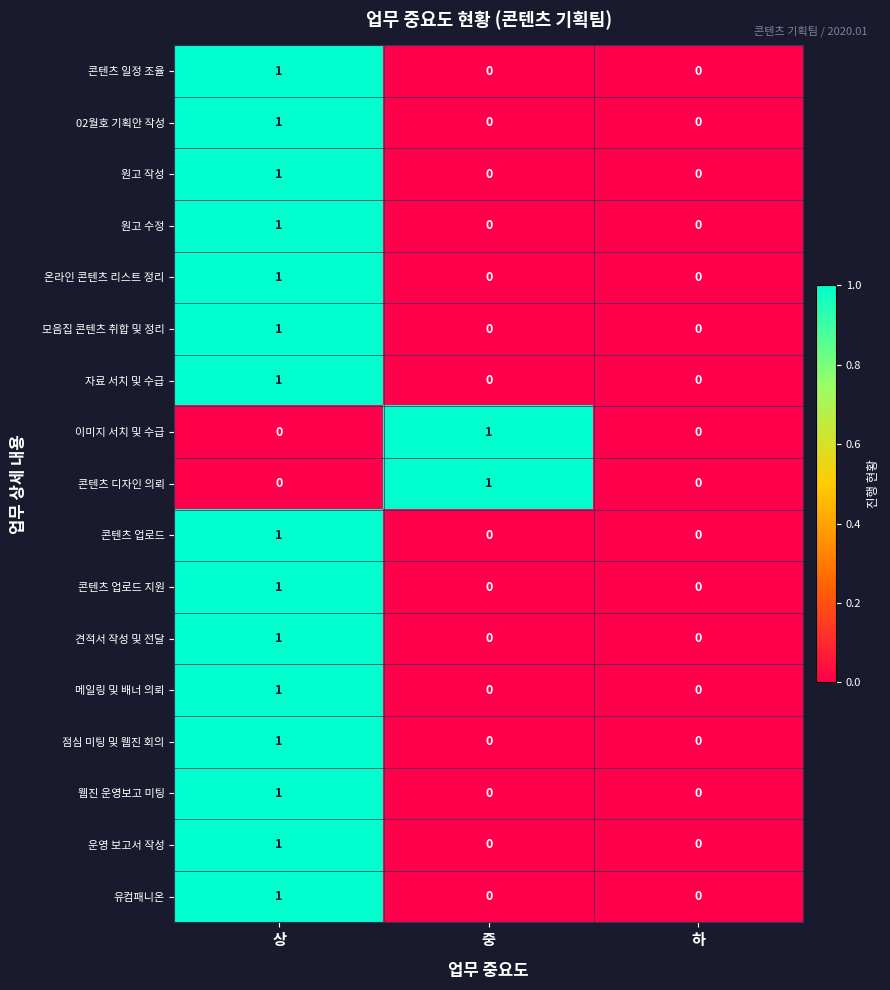

At which label does 이미지 서치 및 수급 reach its peak?

중